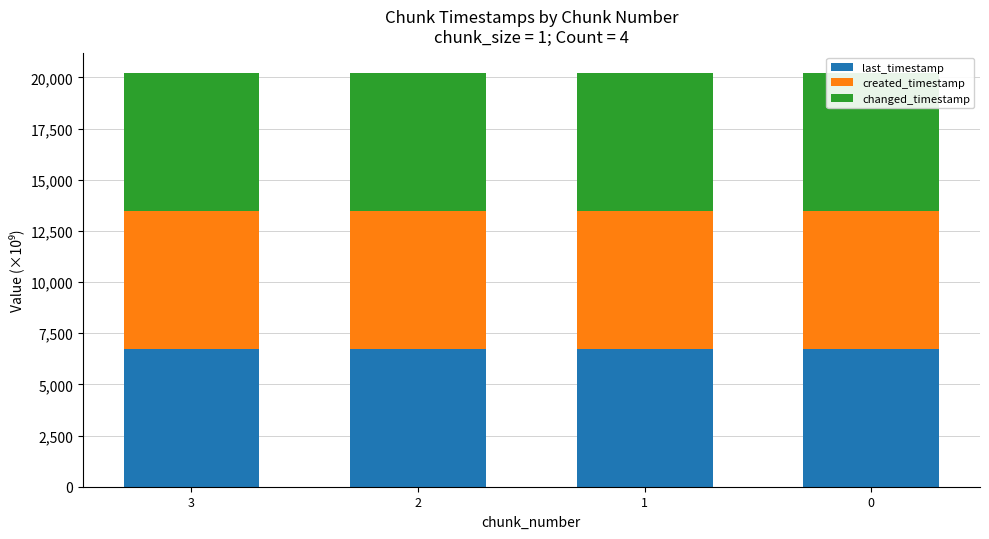

Rank the series by their maximum value, from highest to lowest.

last_timestamp, changed_timestamp, created_timestamp